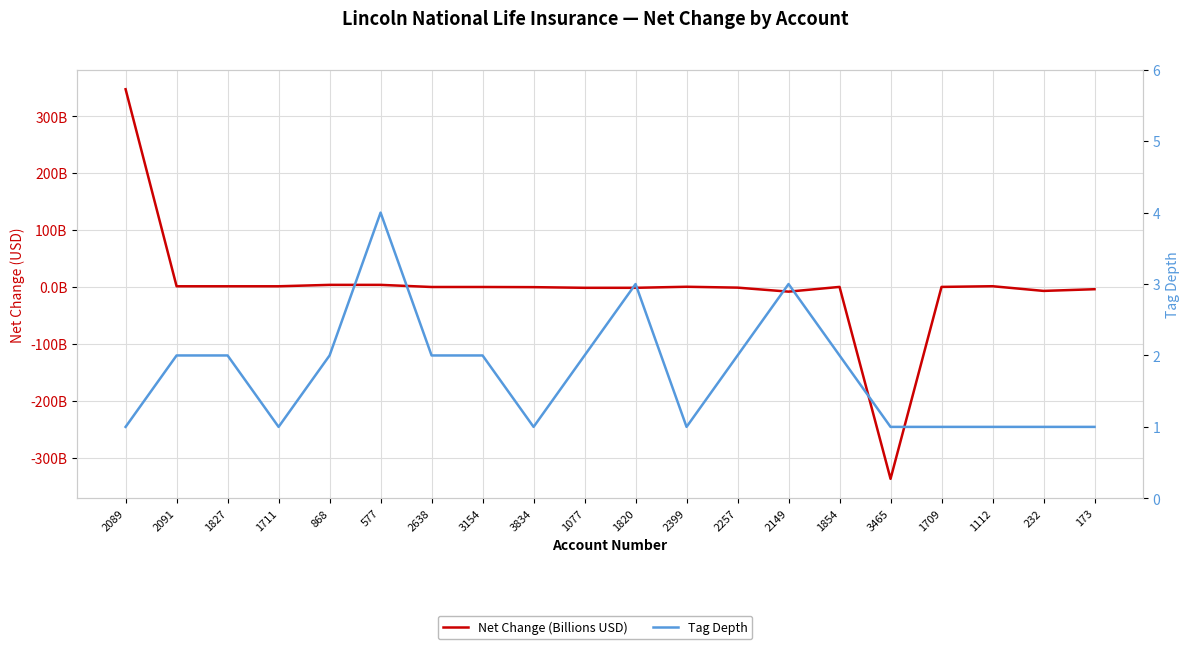

The Tag Depth series shows 2.0 at 1827. True or false?

True